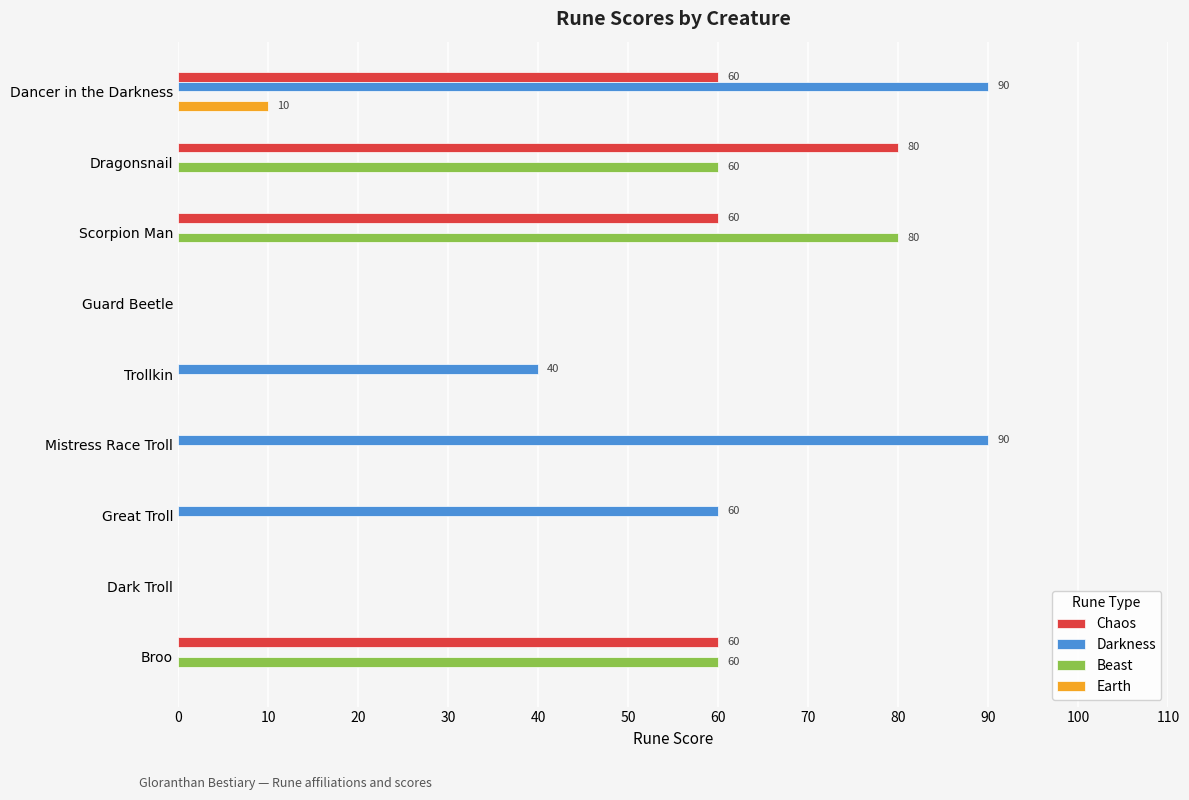

What is the sum of the Beast values at Dragonsnail and Dancer in the Darkness?

60